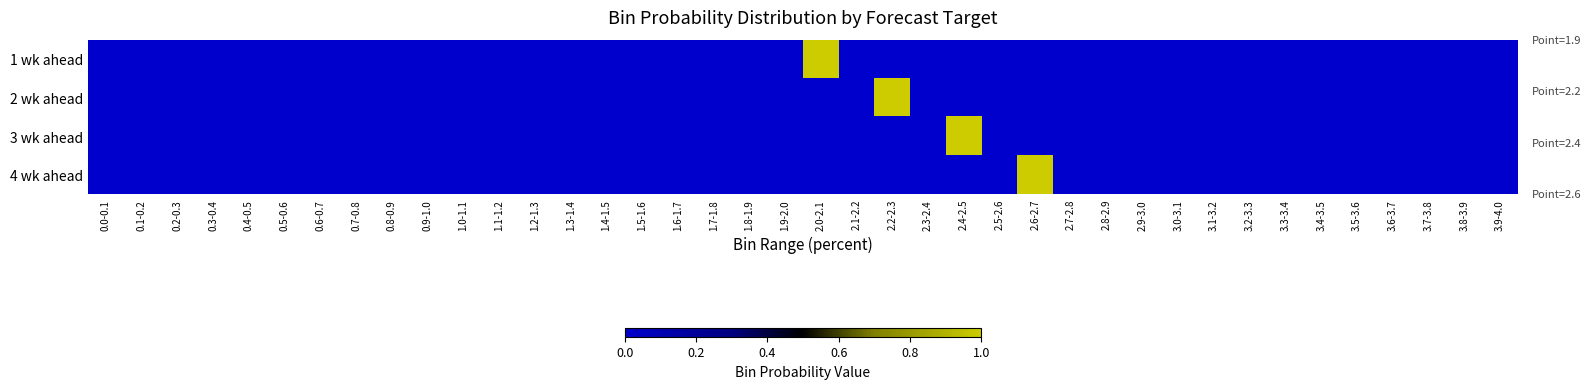

Reading left to right, transcribe all the data shown in this chart.

1 wk ahead: 0.0-0.1=0	0.1-0.2=0	0.2-0.3=0	0.3-0.4=0	0.4-0.5=0	0.5-0.6=0	0.6-0.7=0	0.7-0.8=0	0.8-0.9=0	0.9-1.0=0	1.0-1.1=0	1.1-1.2=0	1.2-1.3=0	1.3-1.4=0	1.4-1.5=0	1.5-1.6=0	1.6-1.7=0	1.7-1.8=0	1.8-1.9=0	1.9-2.0=0	2.0-2.1=1	2.1-2.2=0	2.2-2.3=0	2.3-2.4=0	2.4-2.5=0	2.5-2.6=0	2.6-2.7=0	2.7-2.8=0	2.8-2.9=0	2.9-3.0=0	3.0-3.1=0	3.1-3.2=0	3.2-3.3=0	3.3-3.4=0	3.4-3.5=0	3.5-3.6=0	3.6-3.7=0	3.7-3.8=0	3.8-3.9=0	3.9-4.0=0
2 wk ahead: 0.0-0.1=0	0.1-0.2=0	0.2-0.3=0	0.3-0.4=0	0.4-0.5=0	0.5-0.6=0	0.6-0.7=0	0.7-0.8=0	0.8-0.9=0	0.9-1.0=0	1.0-1.1=0	1.1-1.2=0	1.2-1.3=0	1.3-1.4=0	1.4-1.5=0	1.5-1.6=0	1.6-1.7=0	1.7-1.8=0	1.8-1.9=0	1.9-2.0=0	2.0-2.1=0	2.1-2.2=0	2.2-2.3=1	2.3-2.4=0	2.4-2.5=0	2.5-2.6=0	2.6-2.7=0	2.7-2.8=0	2.8-2.9=0	2.9-3.0=0	3.0-3.1=0	3.1-3.2=0	3.2-3.3=0	3.3-3.4=0	3.4-3.5=0	3.5-3.6=0	3.6-3.7=0	3.7-3.8=0	3.8-3.9=0	3.9-4.0=0
3 wk ahead: 0.0-0.1=0	0.1-0.2=0	0.2-0.3=0	0.3-0.4=0	0.4-0.5=0	0.5-0.6=0	0.6-0.7=0	0.7-0.8=0	0.8-0.9=0	0.9-1.0=0	1.0-1.1=0	1.1-1.2=0	1.2-1.3=0	1.3-1.4=0	1.4-1.5=0	1.5-1.6=0	1.6-1.7=0	1.7-1.8=0	1.8-1.9=0	1.9-2.0=0	2.0-2.1=0	2.1-2.2=0	2.2-2.3=0	2.3-2.4=0	2.4-2.5=1	2.5-2.6=0	2.6-2.7=0	2.7-2.8=0	2.8-2.9=0	2.9-3.0=0	3.0-3.1=0	3.1-3.2=0	3.2-3.3=0	3.3-3.4=0	3.4-3.5=0	3.5-3.6=0	3.6-3.7=0	3.7-3.8=0	3.8-3.9=0	3.9-4.0=0
4 wk ahead: 0.0-0.1=0	0.1-0.2=0	0.2-0.3=0	0.3-0.4=0	0.4-0.5=0	0.5-0.6=0	0.6-0.7=0	0.7-0.8=0	0.8-0.9=0	0.9-1.0=0	1.0-1.1=0	1.1-1.2=0	1.2-1.3=0	1.3-1.4=0	1.4-1.5=0	1.5-1.6=0	1.6-1.7=0	1.7-1.8=0	1.8-1.9=0	1.9-2.0=0	2.0-2.1=0	2.1-2.2=0	2.2-2.3=0	2.3-2.4=0	2.4-2.5=0	2.5-2.6=0	2.6-2.7=1	2.7-2.8=0	2.8-2.9=0	2.9-3.0=0	3.0-3.1=0	3.1-3.2=0	3.2-3.3=0	3.3-3.4=0	3.4-3.5=0	3.5-3.6=0	3.6-3.7=0	3.7-3.8=0	3.8-3.9=0	3.9-4.0=0